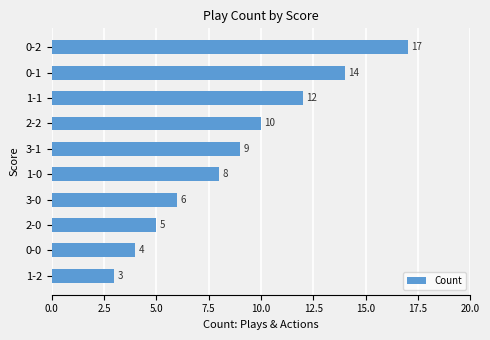

Reading top to bottom, extract all data points from this chart.

17	14	12	10	9	8	6	5	4	3